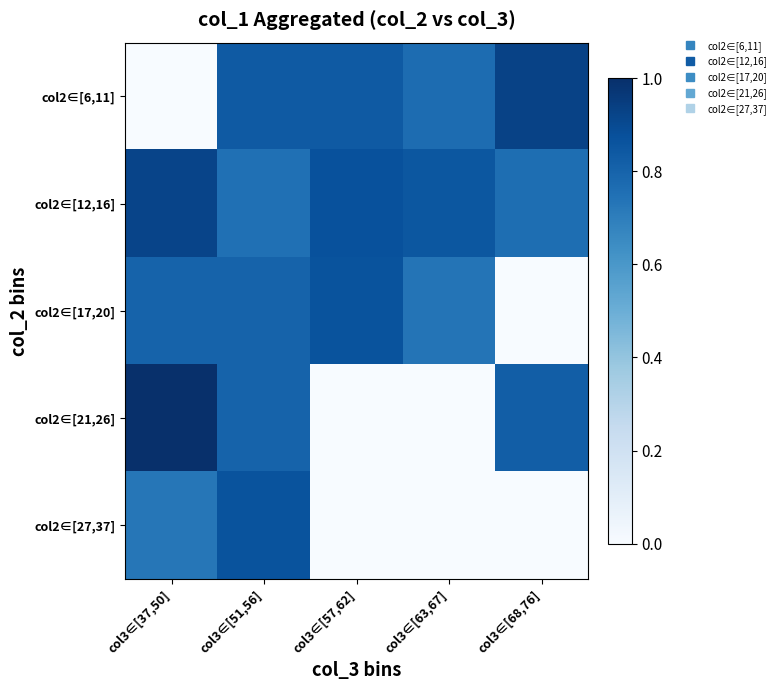

Which series has the widest spread of values?

col2∈[21,26]